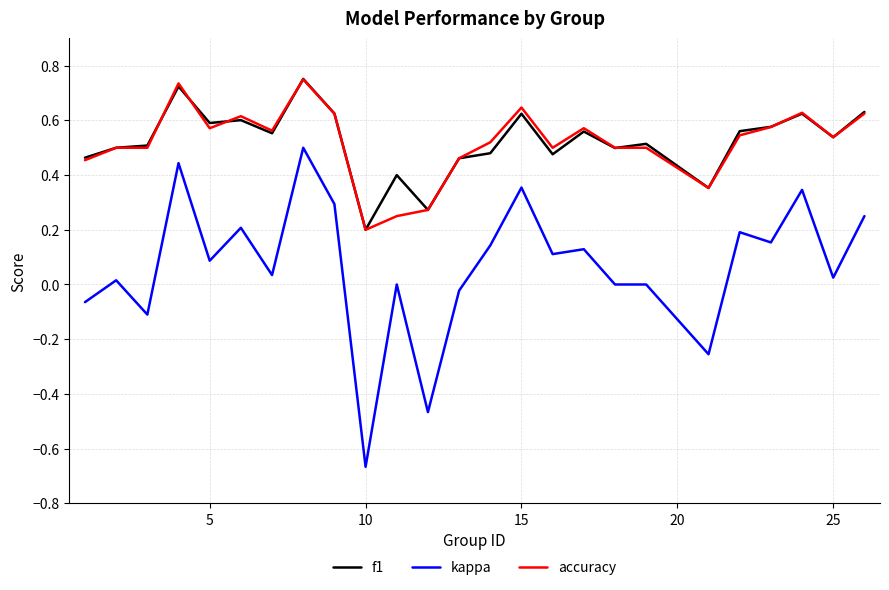

True or false: accuracy and kappa intersect in this chart.

False